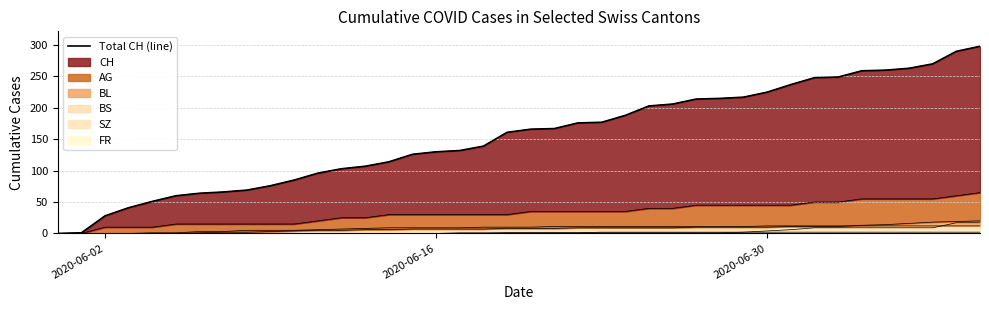

What is the difference between the second highest and minimum values?

290